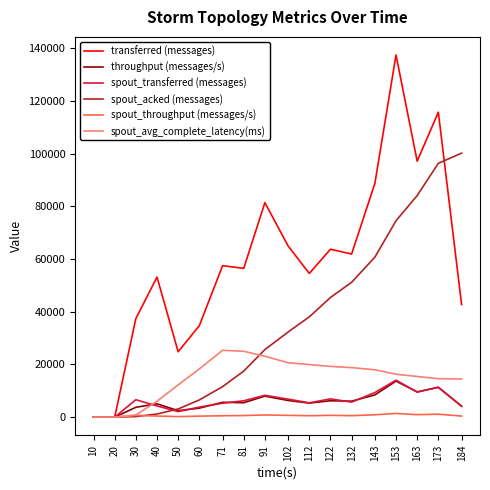

True or false: spout_throughput (messages/s) has more than 0 interior local peaks.

True